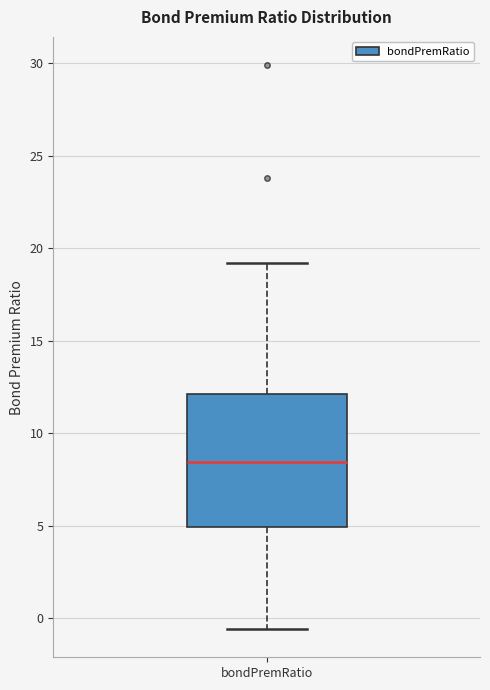

Read this box plot against the y-axis: the position of the median line, the range covered by the box, and the ends of both whiskers. The values are not printed on the chart, so give them approximately, as read against the axis.

median 8.5, box 5.0 to 12.0, whiskers -0.5 to 19.0